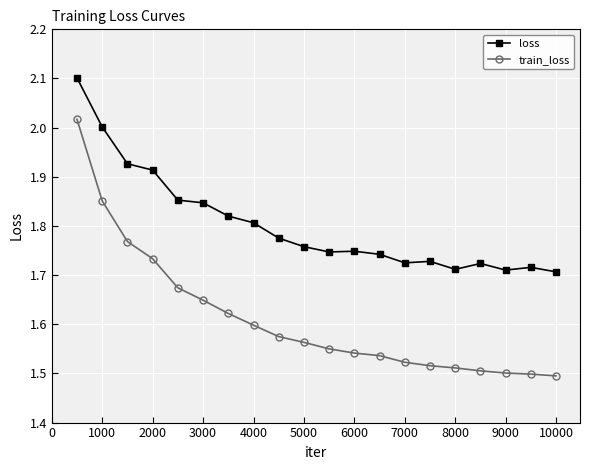

What is the greatest value displayed?

2.1